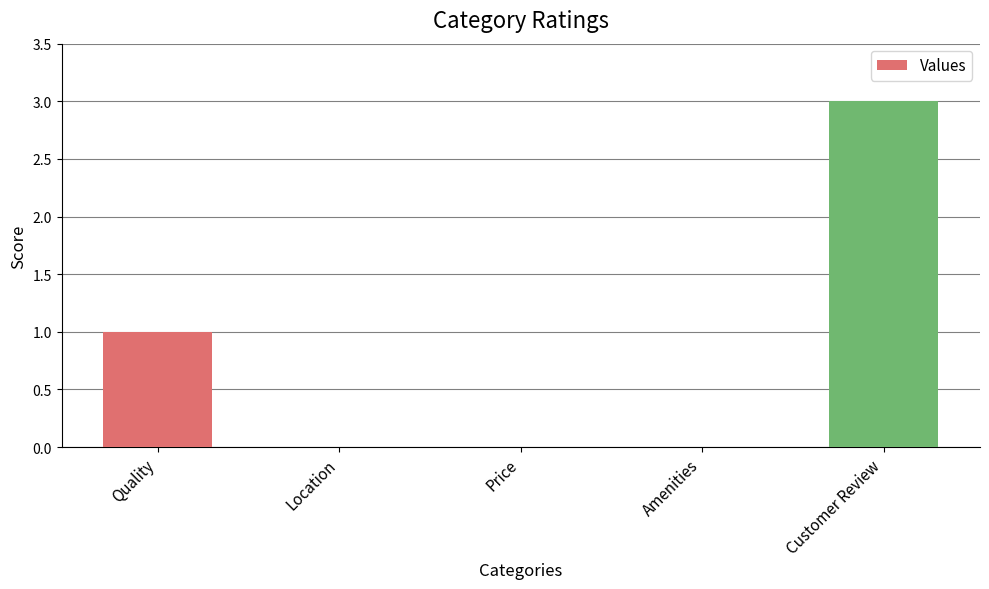

What is the sum of all values?

4